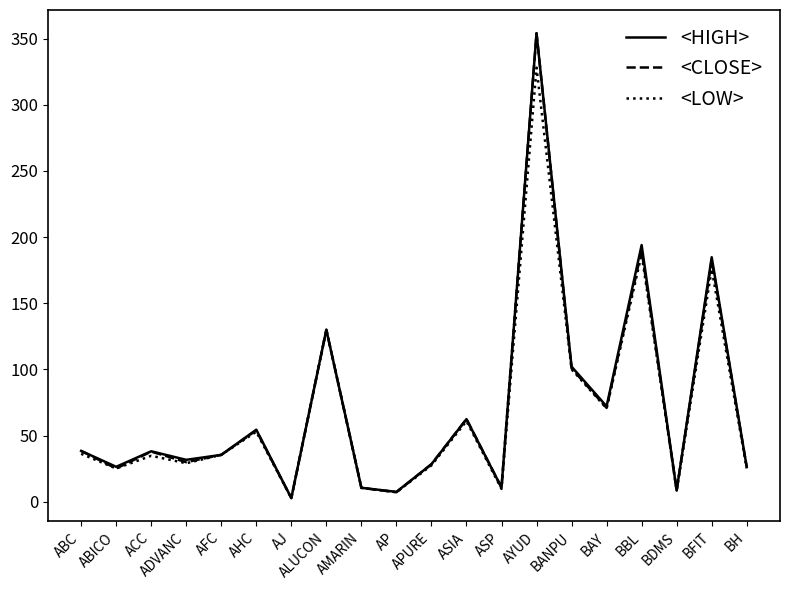

True or false: <HIGH> has a value of 72.1 at BAY.

True